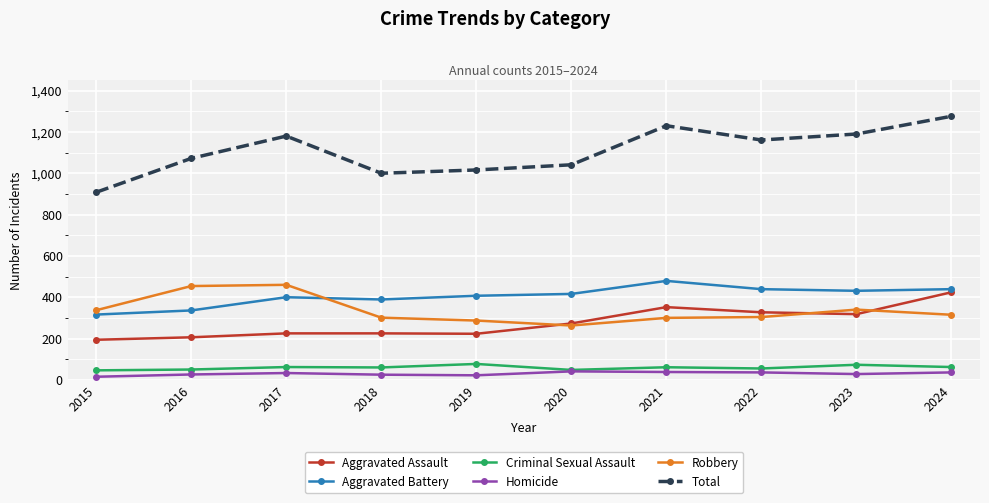

What is the average value of the Aggravated Assault series?

277